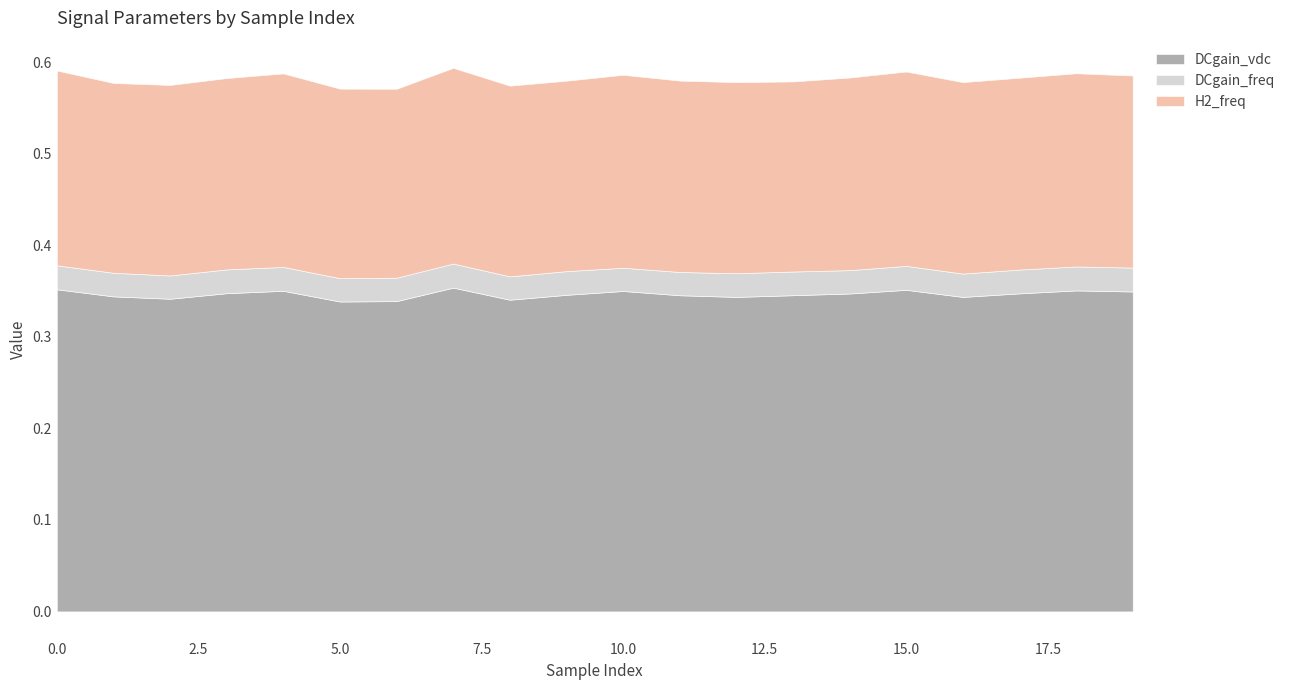

True or false: DCgain_freq and H2_freq cross at least once.

False